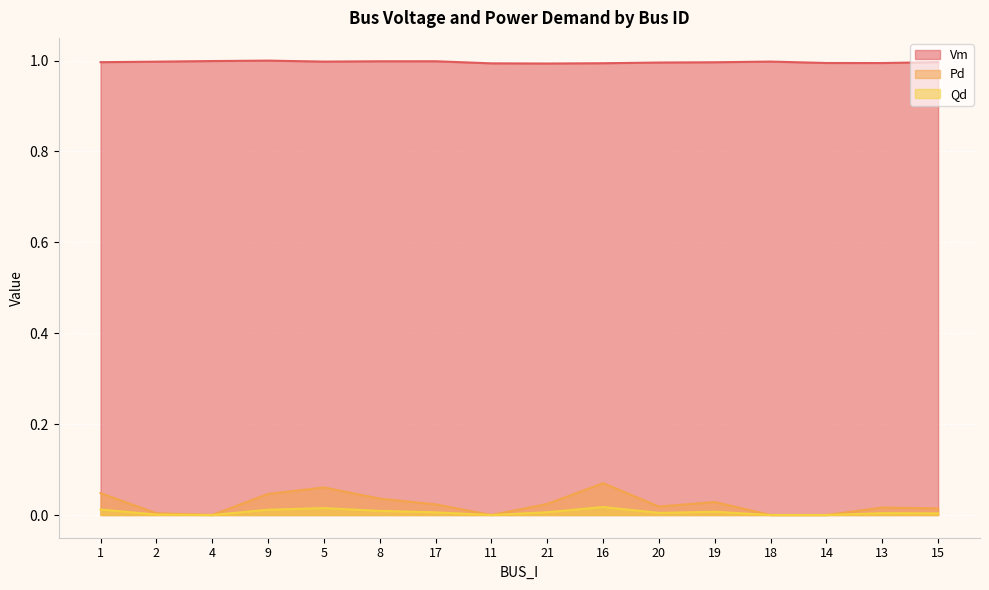

What is the sum of all Qd values?

0.1